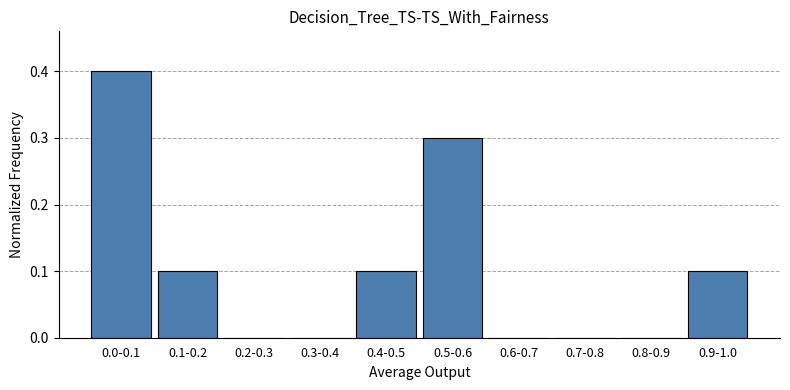

Reading left to right, extract all data points from this chart.

0.0-0.1=0.4	0.1-0.2=0.1	0.2-0.3=0.0	0.3-0.4=0.0	0.4-0.5=0.1	0.5-0.6=0.3	0.6-0.7=0.0	0.7-0.8=0.0	0.8-0.9=0.0	0.9-1.0=0.1